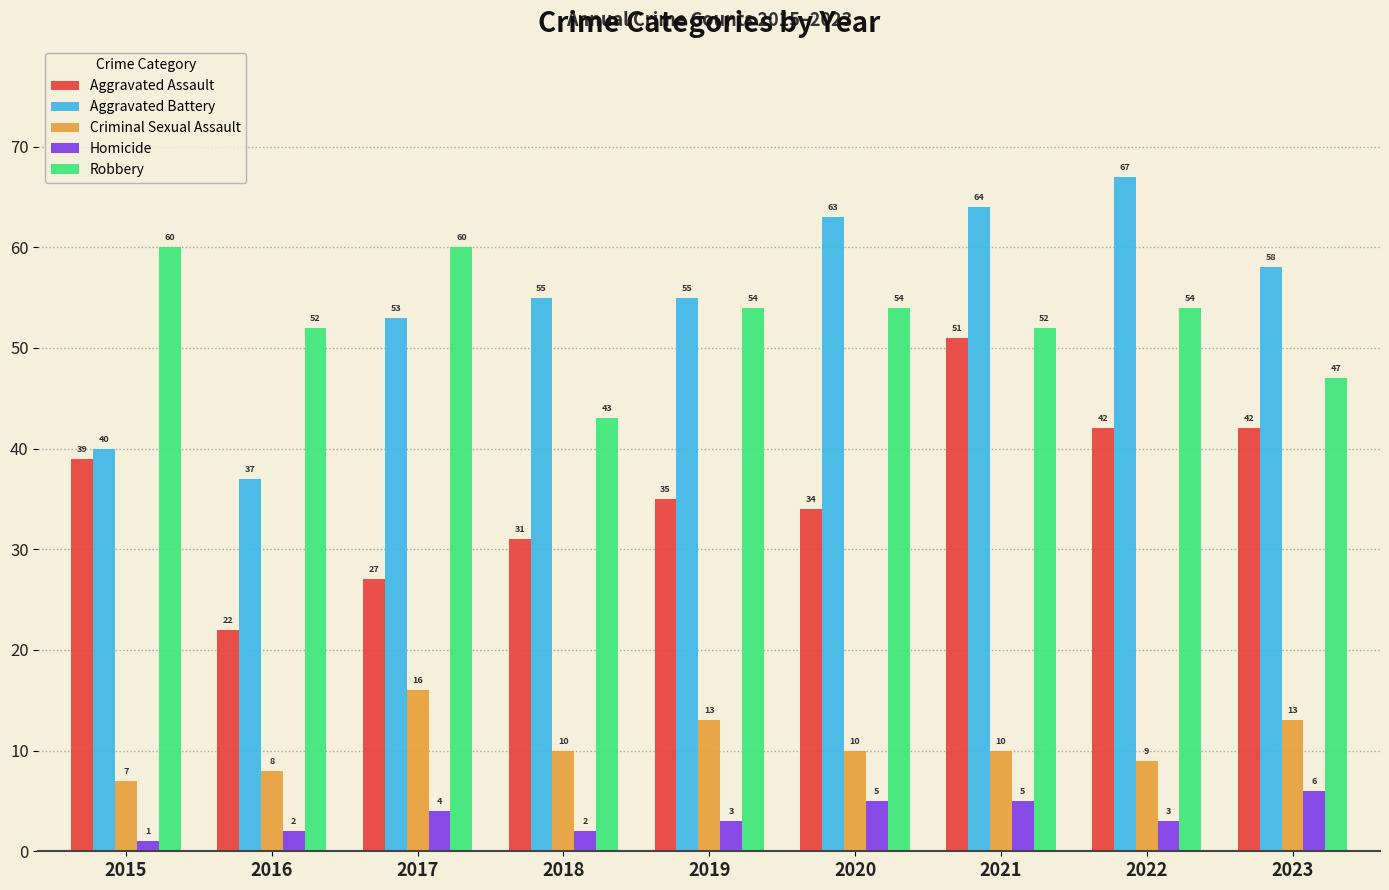

At which label does Robbery first exceed 54?

2015